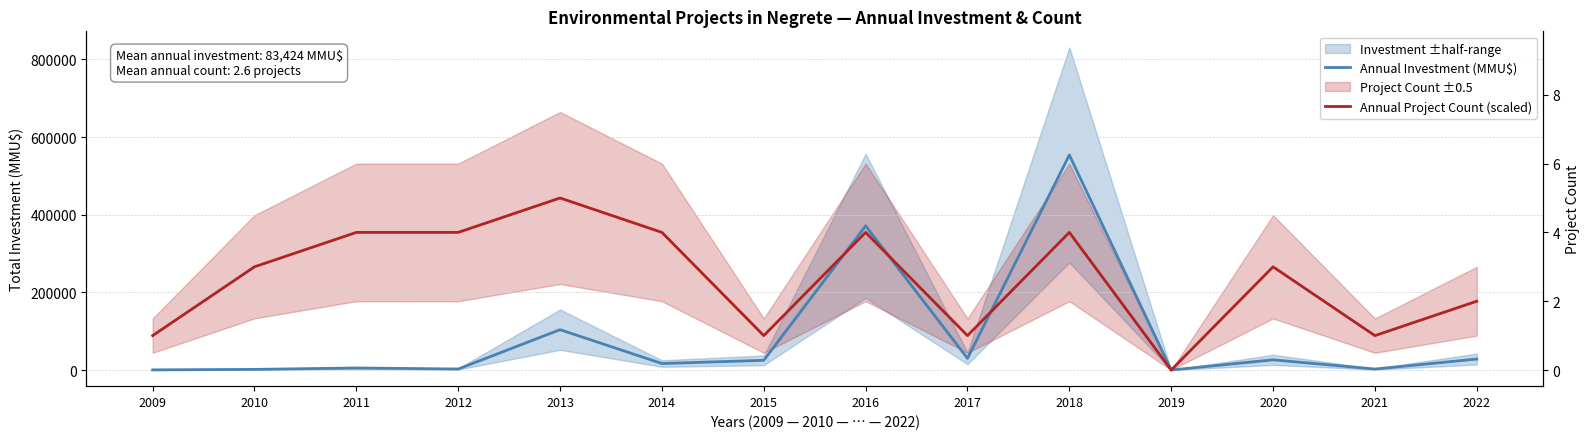

Which category has the highest value across all series?

2018